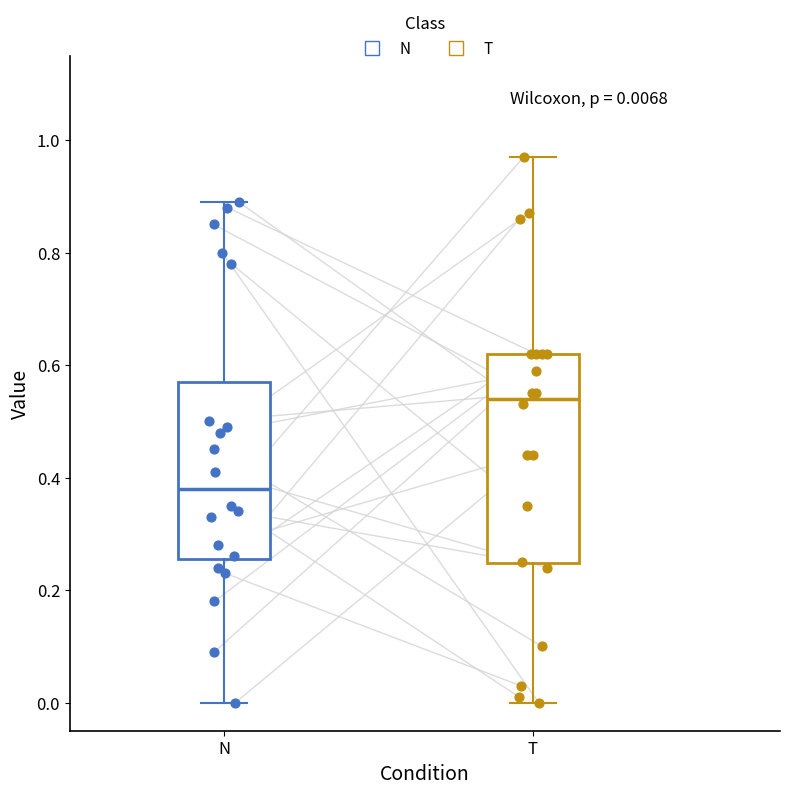

Which box has the highest median line?

T